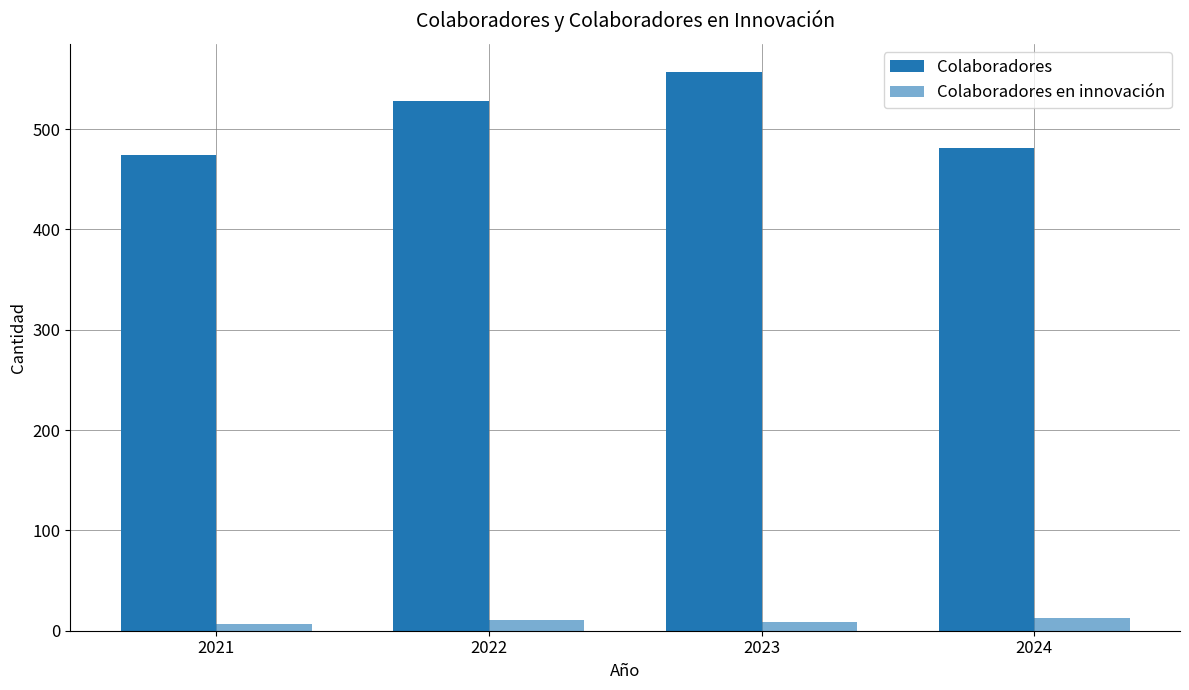

List the labels in order of Colaboradores en innovación value, largest first.

2024, 2022, 2023, 2021